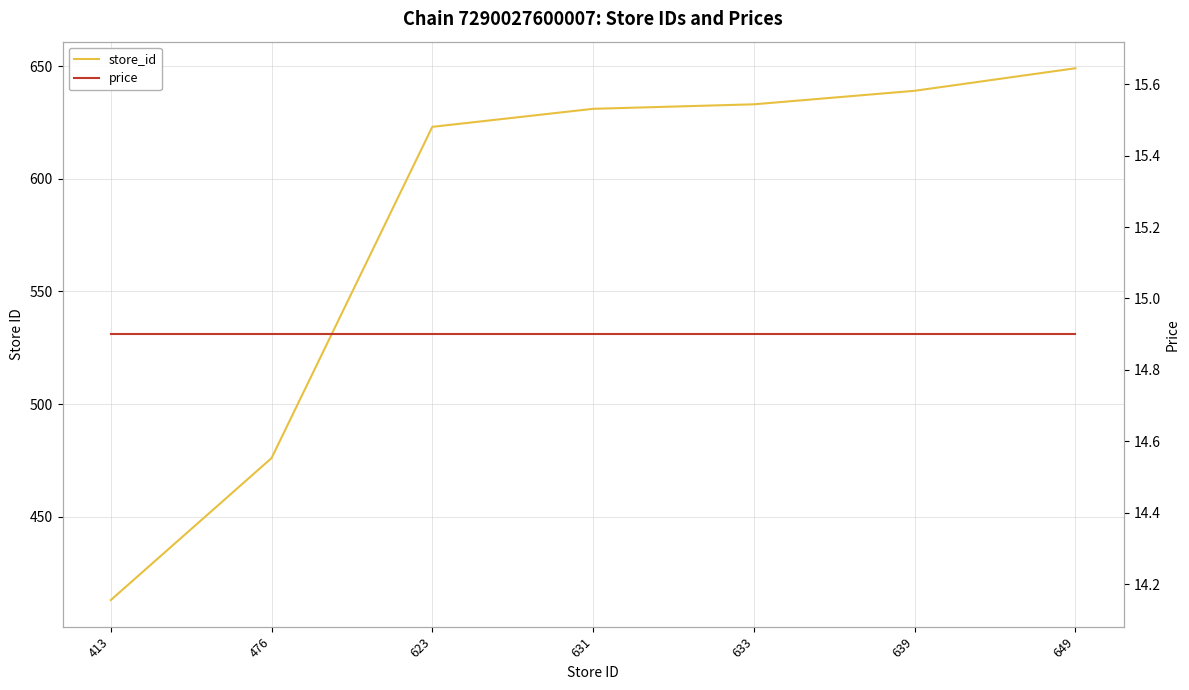

Is it true that price equals 24.3 at 413?

False